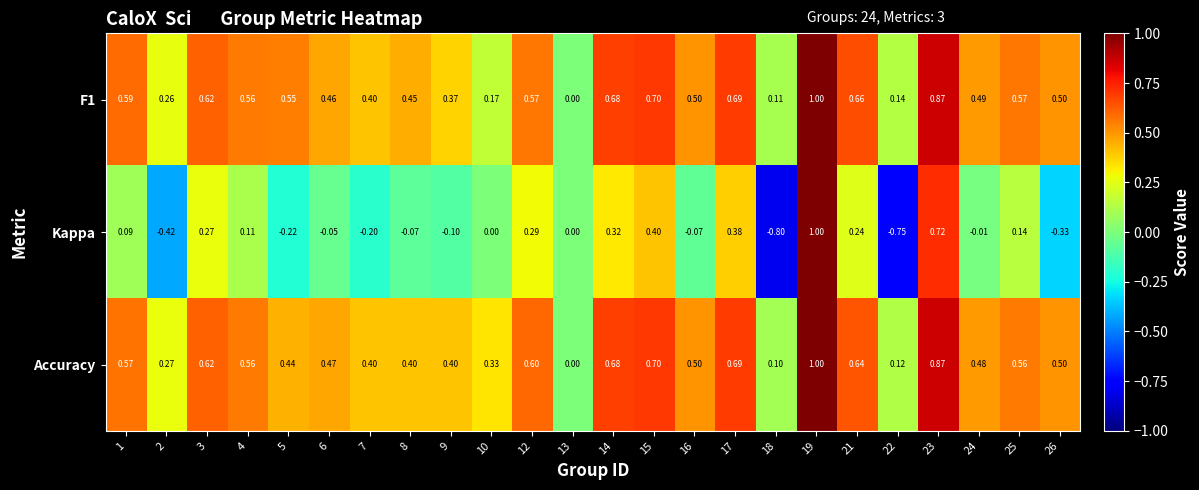

Is the value of Kappa at 19 greater than the value of Accuracy at 12?

Yes